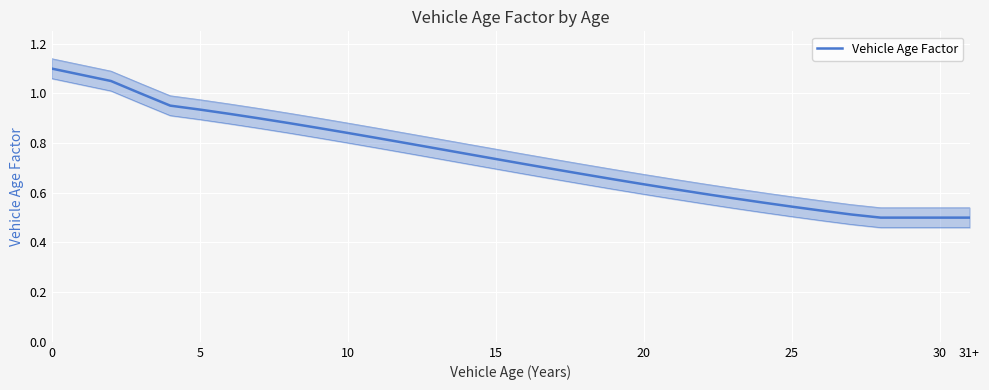

What is the value of the 8th point from the left?

0.9